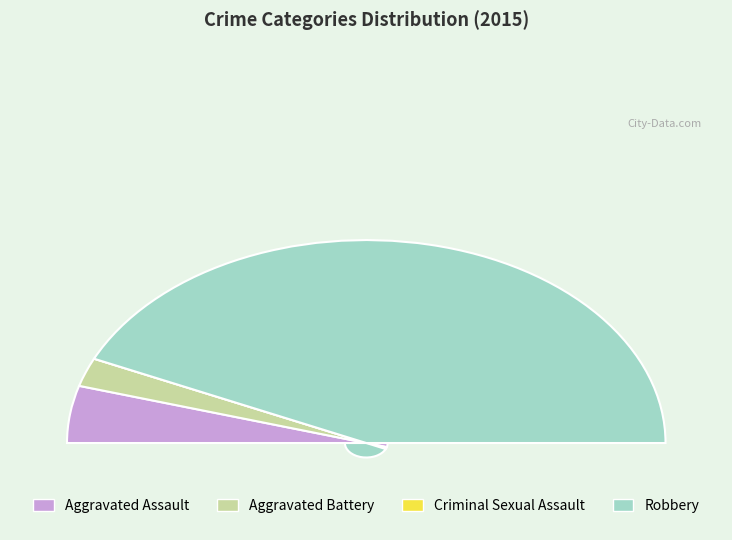

To the nearest percent, what is the difference between the largest and smallest slice percentages?

86%